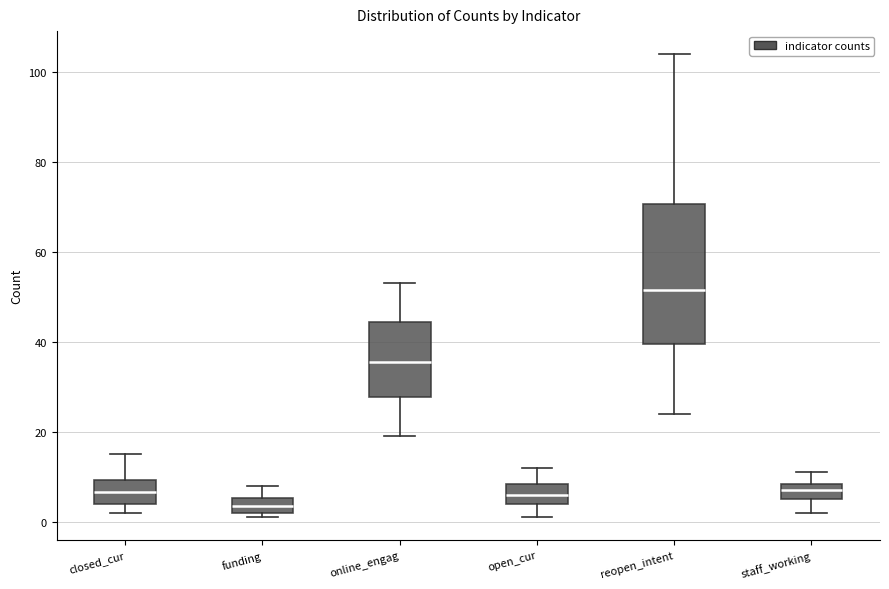

Reading left to right, read every box against the y-axis: the position of its median line, the range the box covers, and the ends of its whiskers. The values are not printed on the chart, so give them approximately, as read against the axis.

closed_cur: median 6, box 4 to 10, whiskers 2 to 16
funding: median 4, box 2 to 6, whiskers 2 (just below the box's lower edge) to 8
online_engag: median 36, box 28 to 44, whiskers 20 to 54
open_cur: median 6, box 4 to 8, whiskers 2 to 12
reopen_intent: median 52, box 40 to 70, whiskers 24 to 104
staff_working: median 8 (inside the box), box 6 to 8, whiskers 2 to 12